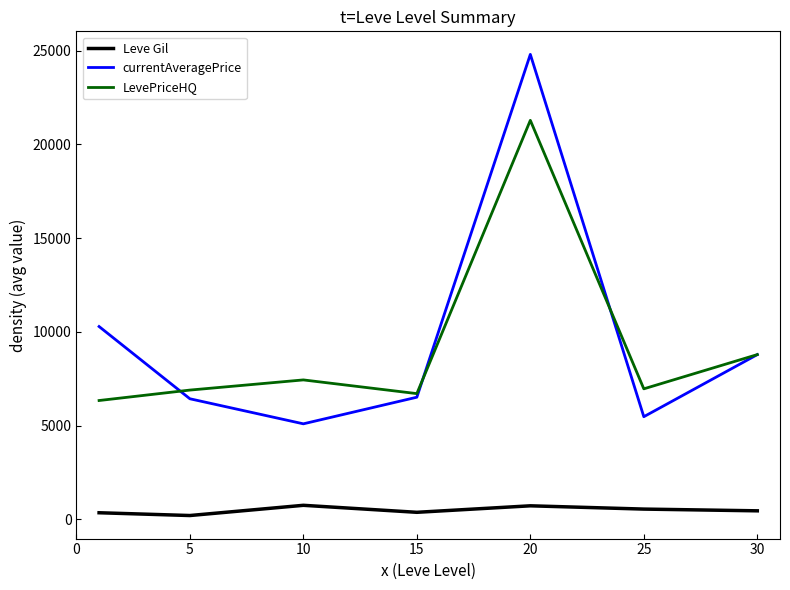

What is the highest value of the Leve Gil series?

746.7